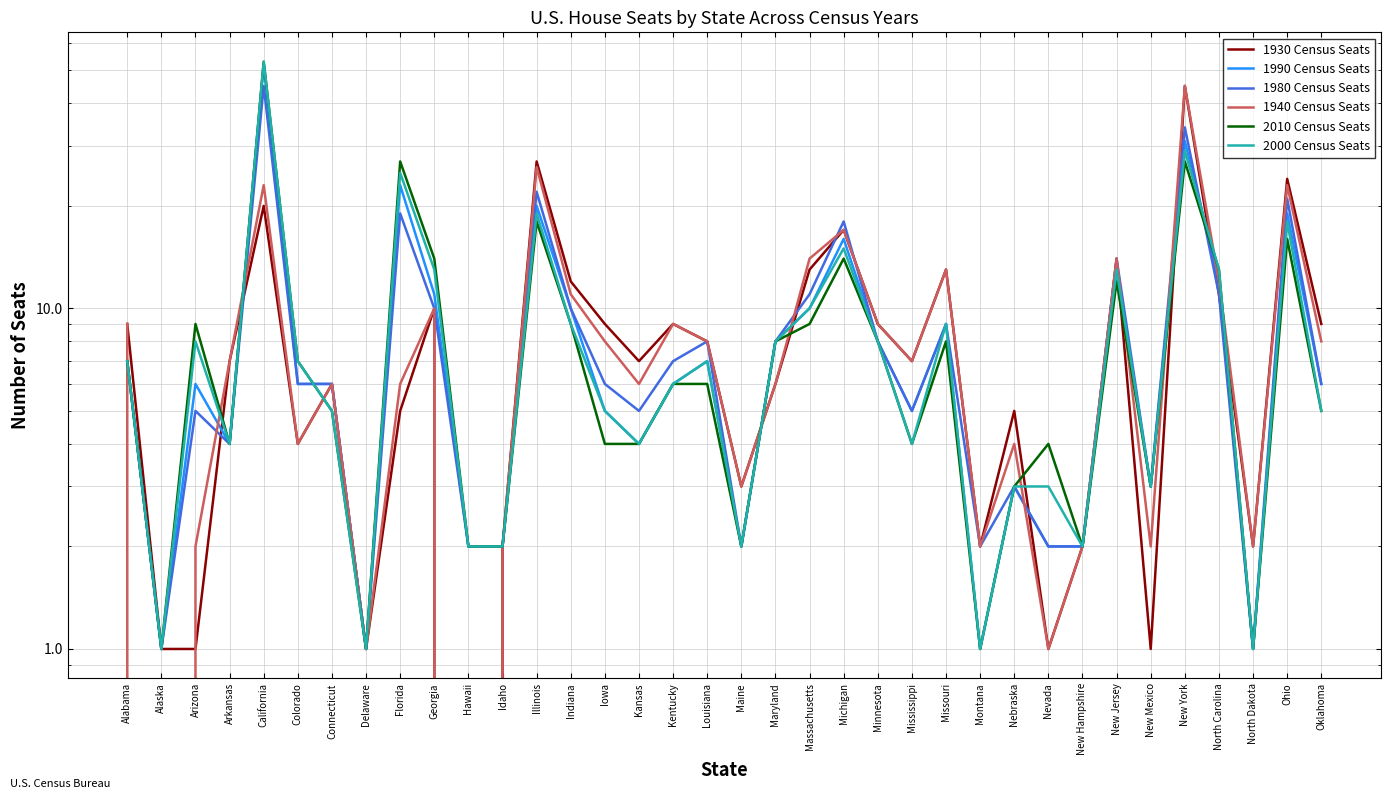

What is the label of the 36th point from the left?

Oklahoma